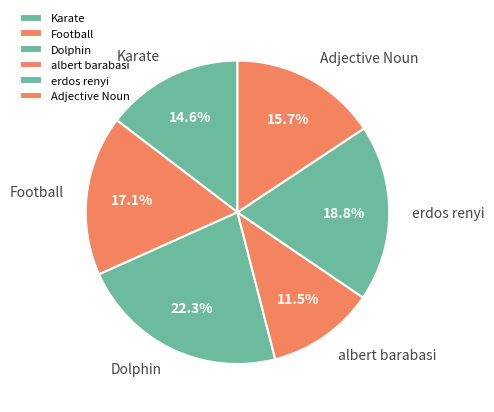

Which slice is the largest?

Dolphin